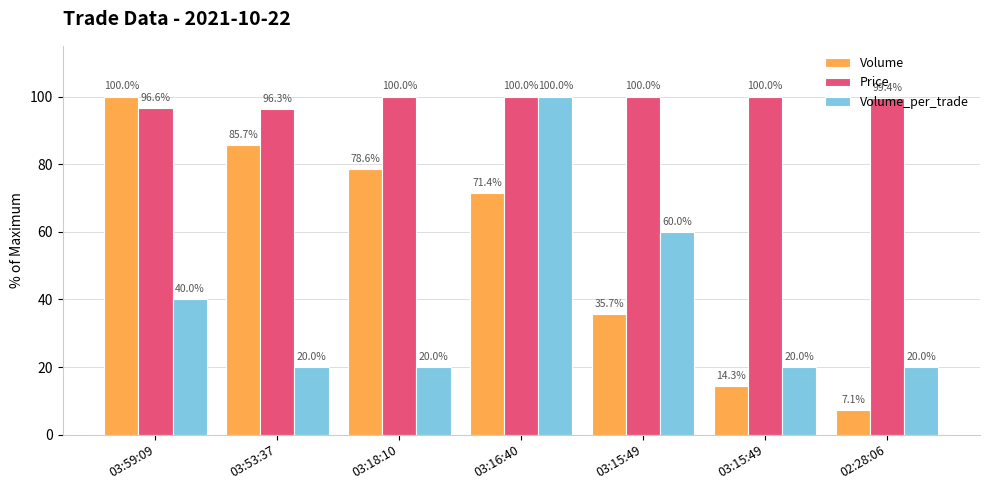

Reading left to right, extract all data points from this chart.

Volume: 100.0	85.7	78.6	71.4	35.7	14.3	7.1
Price: 96.6	96.3	100.0	100.0	100.0	100.0	99.4
Volume_per_trade: 40.0	20.0	20.0	100.0	60.0	20.0	20.0